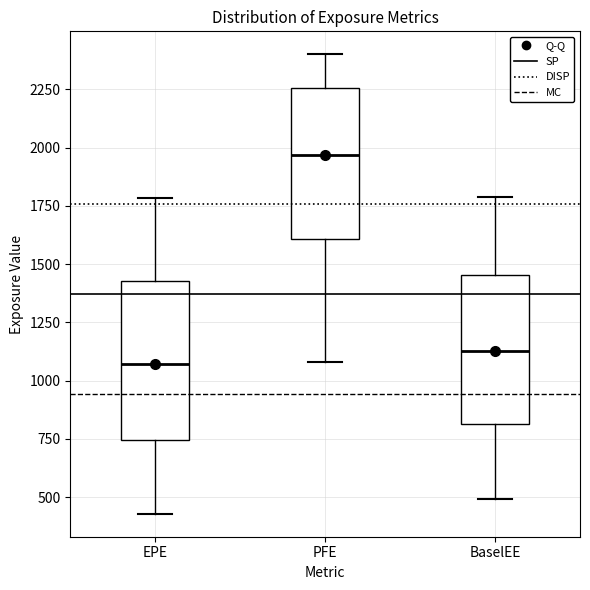

Reading left to right, transcribe this box plot: for each box, give where its median line is, the range the box spans, and where its two whiskers end, as read against the y-axis. The values are not printed on the chart, so give them approximately, as read against the axis.

EPE: median 1050, box 750 to 1450, whiskers 450 to 1800
PFE: median 1950, box 1600 to 2250, whiskers 1100 to 2400
BaselEE: median 1150, box 800 to 1450, whiskers 500 to 1800